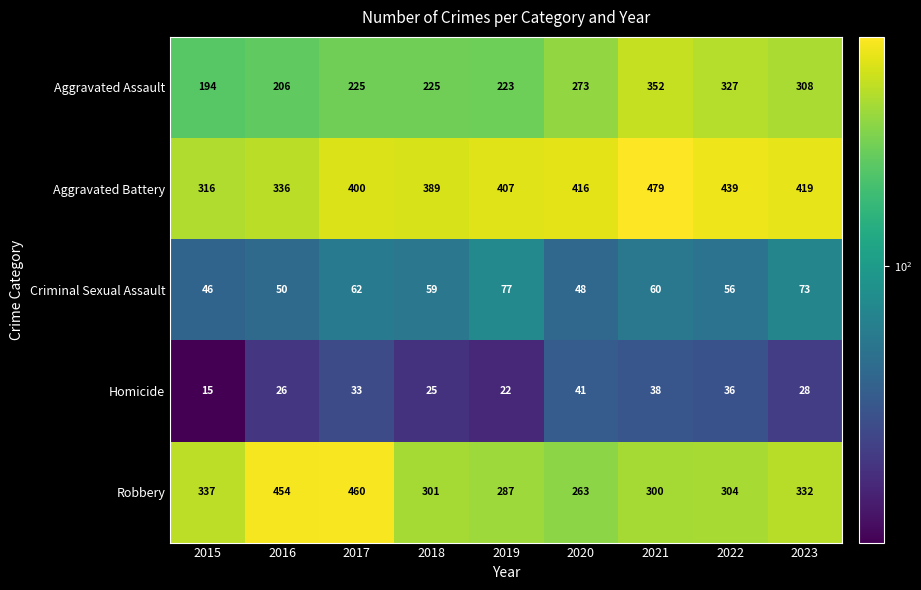

Read the Robbery value at 2020, to the nearest 5.

265